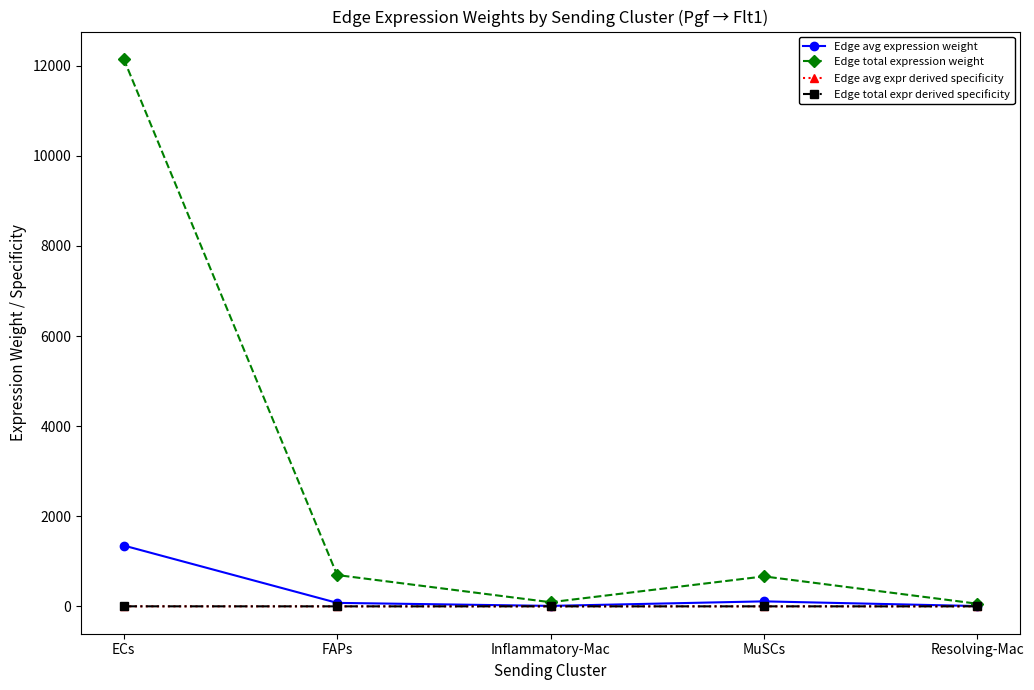

At which label is Edge total expression weight closest to 6105?

FAPs